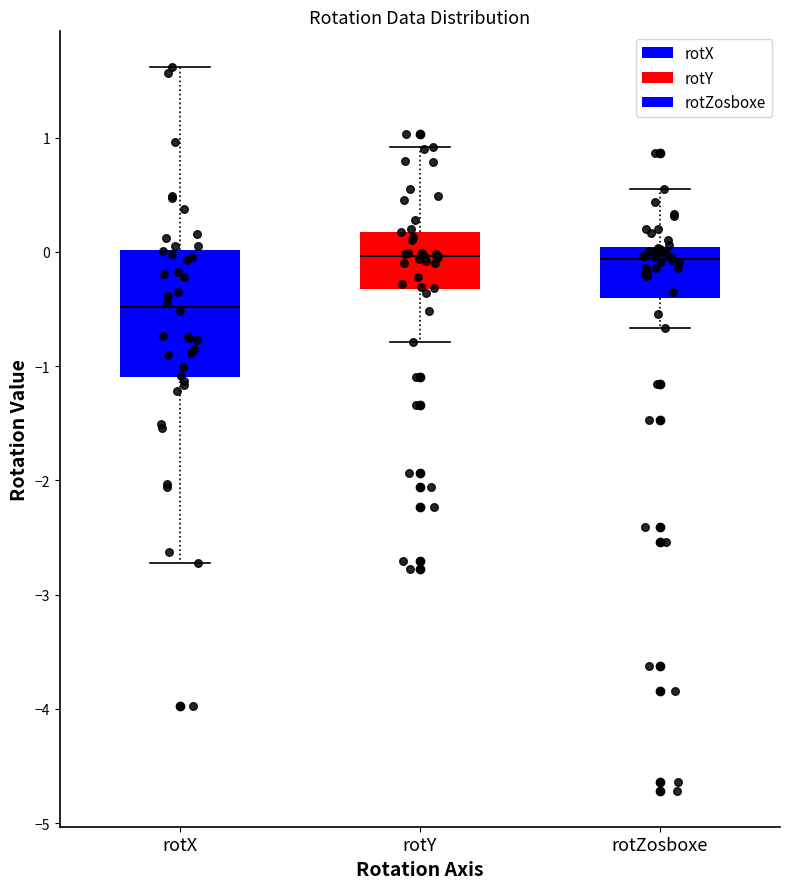

Reading left to right, transcribe this box plot: for each box, give where its median line is, the range the box spans, and where its two whiskers end, as read against the y-axis. The values are not printed on the chart, so give them approximately, as read against the axis.

rotX: median -0.5, box -1.1 to 0.0, whiskers -2.7 to 1.6
rotY: median 0.0, box -0.3 to 0.2, whiskers -0.8 to 0.9
rotZosboxe: median -0.1, box -0.4 to 0.0, whiskers -0.7 to 0.6